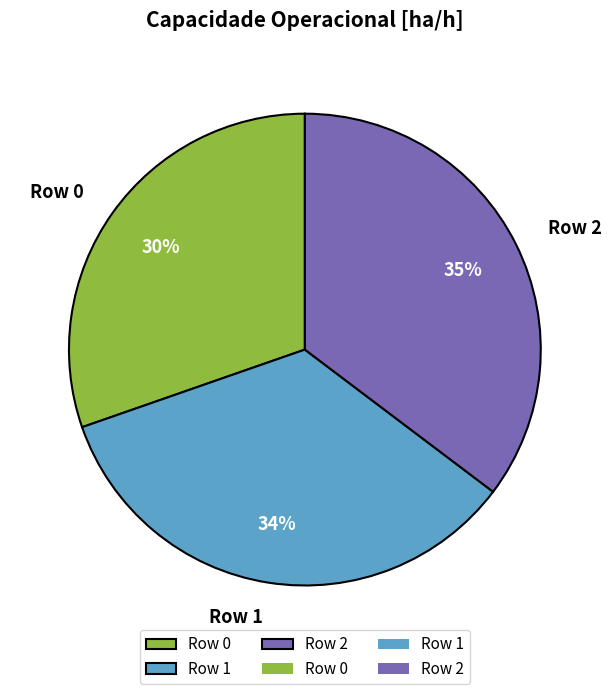

Which has a higher value, Row 2 or Row 1?

Row 2